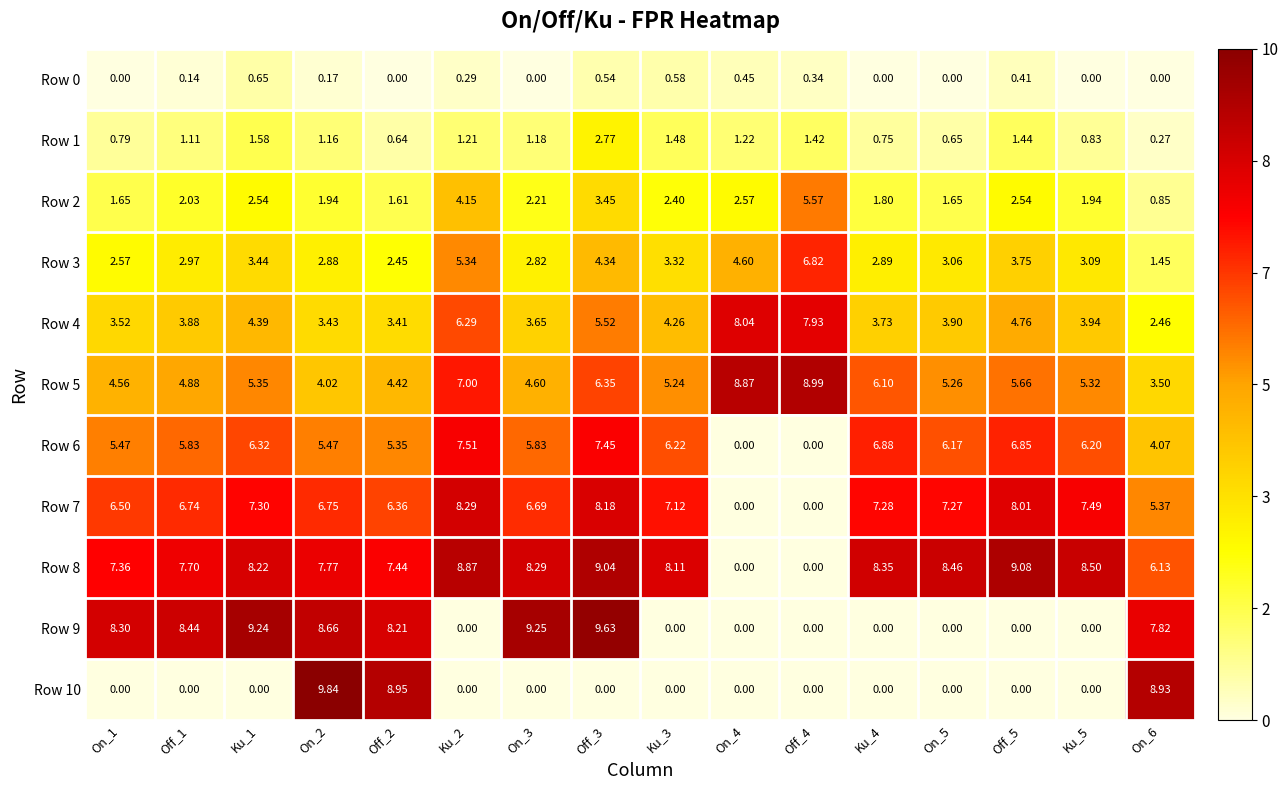

Is the value of Row 0 at Ku_3 greater than the value of Row 3 at Ku_2?

No